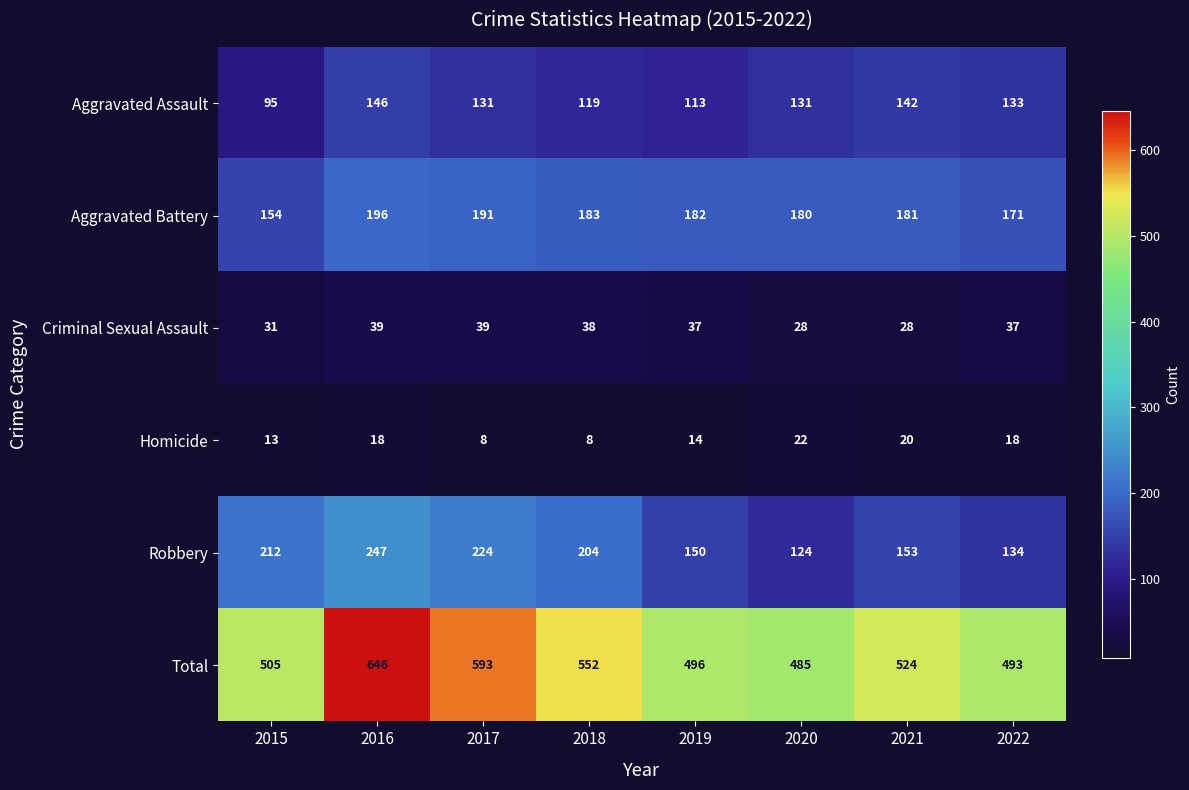

Rank the series by their maximum value, from highest to lowest.

Total, Robbery, Aggravated Battery, Aggravated Assault, Criminal Sexual Assault, Homicide